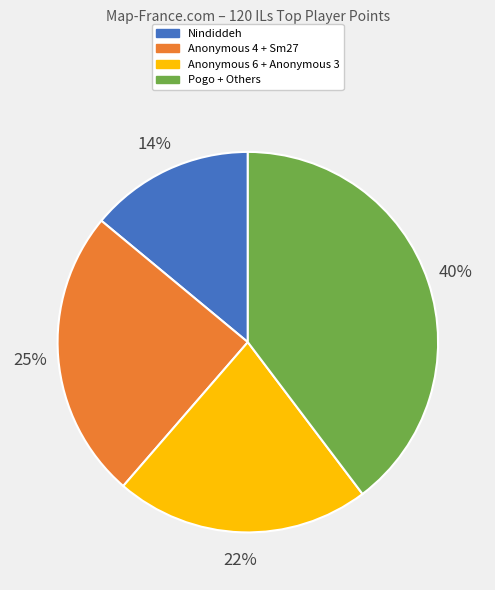

Which category has the biggest portion of the pie?

Pogo + Others